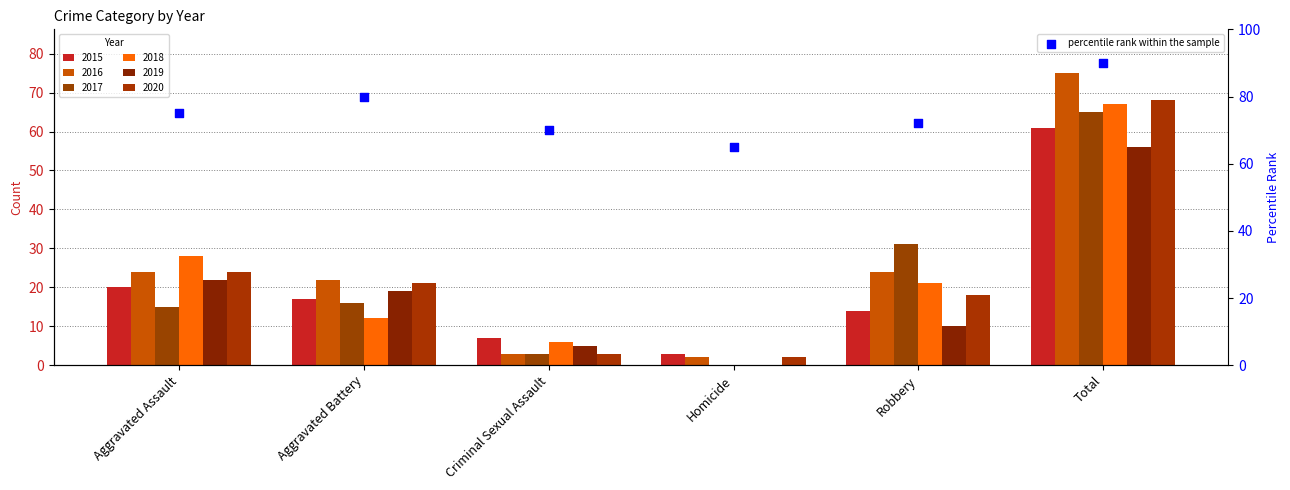

What is the ratio of the value at Aggravated Assault to the value at Robbery?

1.0